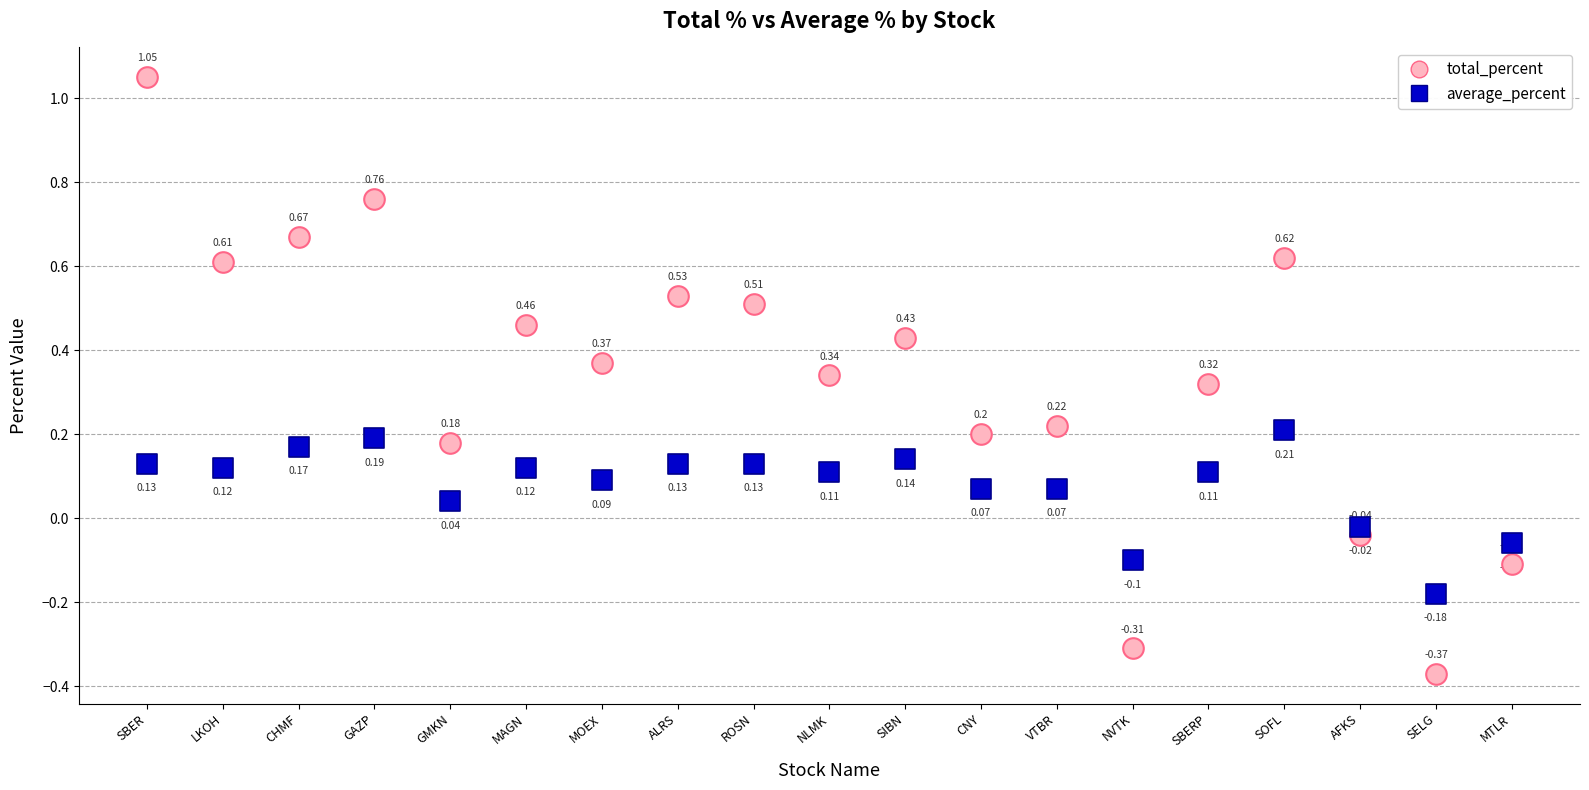

Which series contains the highest Y value?

total_percent